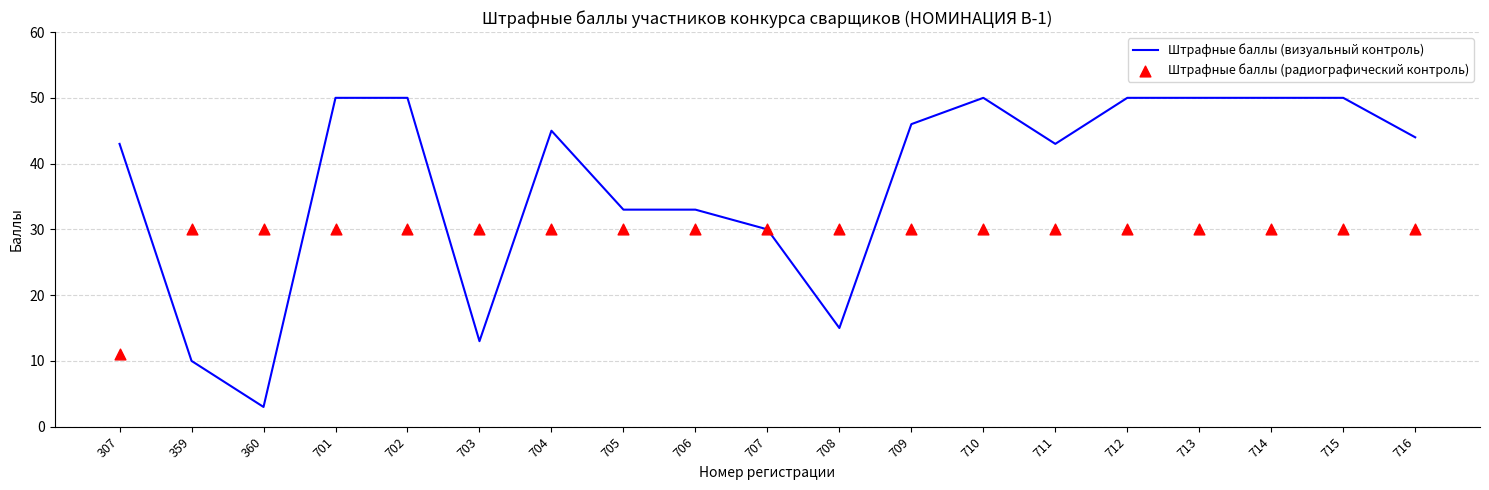

At how many categories does at least one series exceed 36?

12